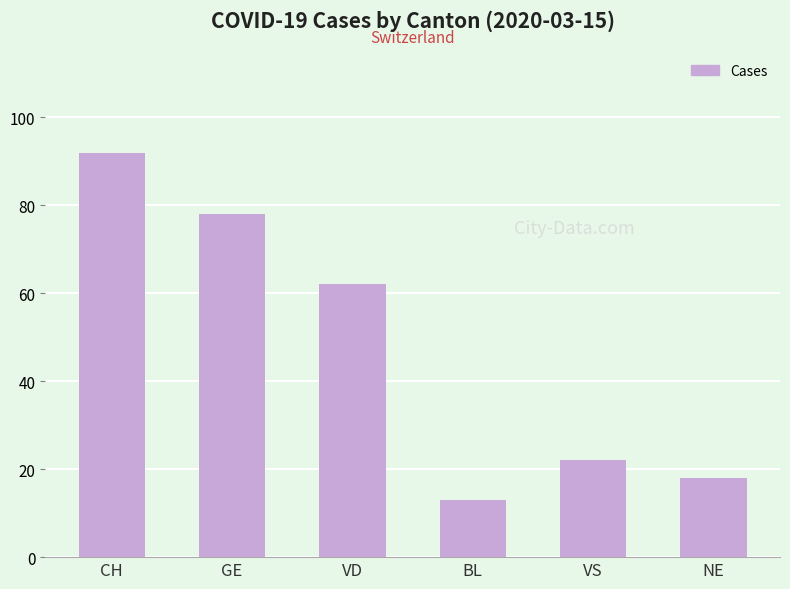

What position from the left is VD?

3